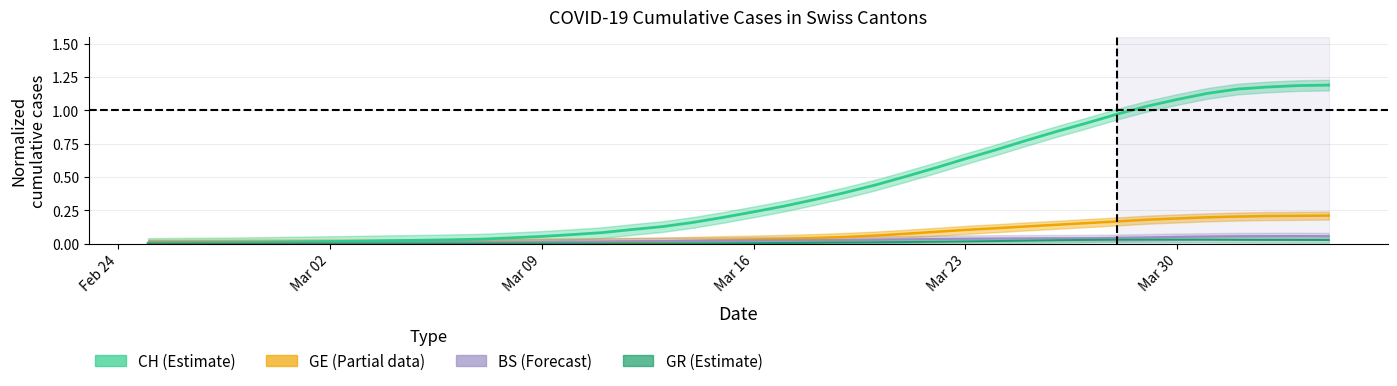

Which series has the widest spread of values?

CH (total) line